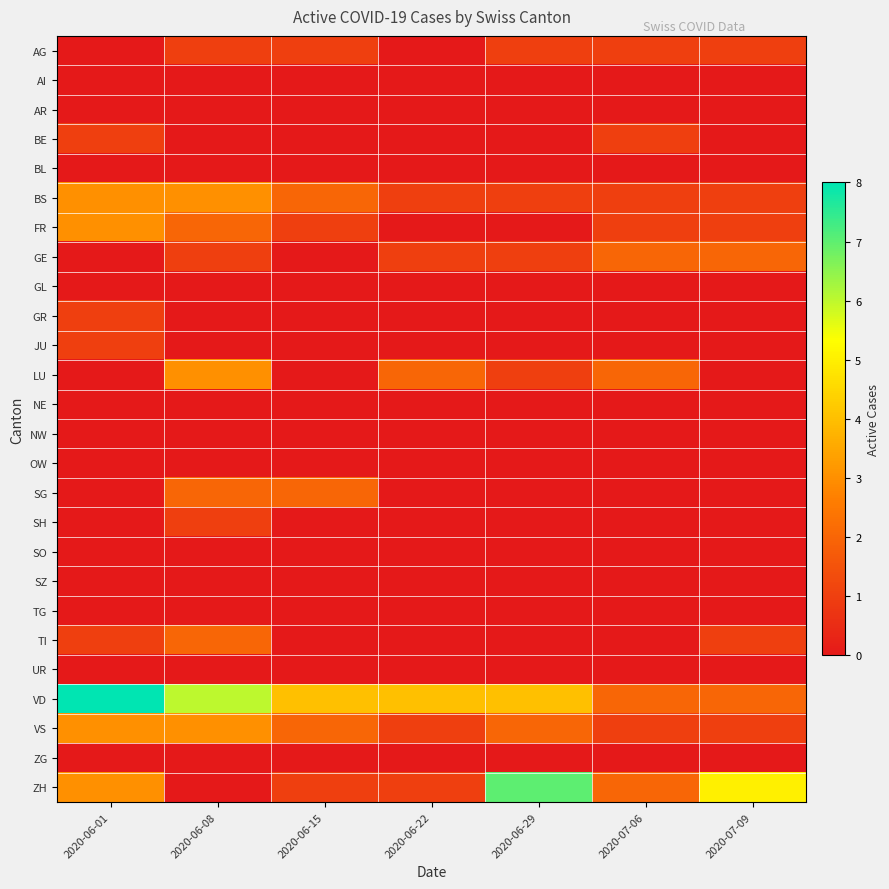

At which category does the chart reach its minimum across all series?

2020-06-01